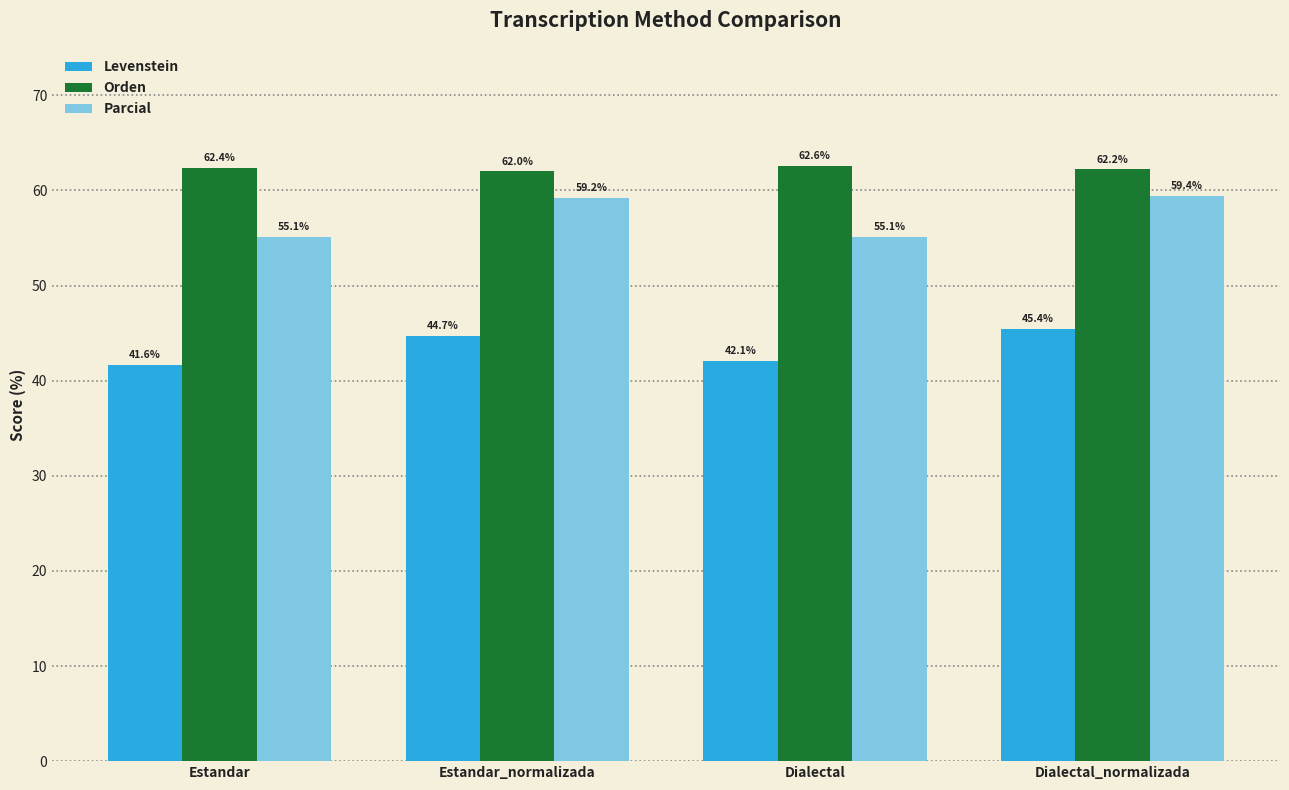

Rank the series by their average value, from lowest to highest.

Levenstein, Parcial, Orden